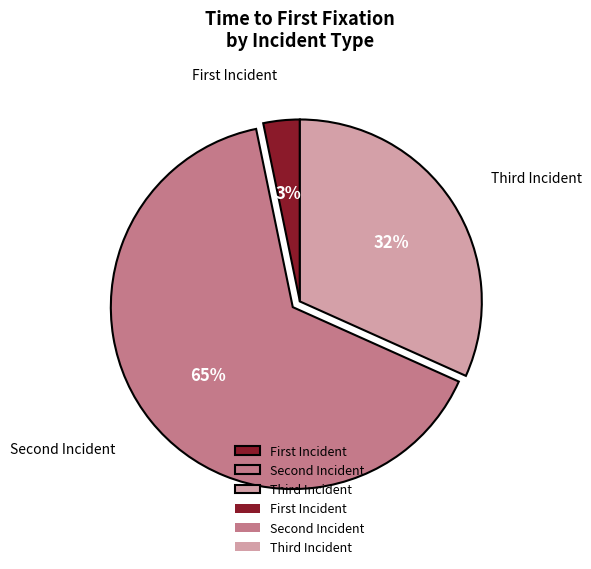

Rank the categories by value from lowest to highest.

First Incident, Third Incident, Second Incident